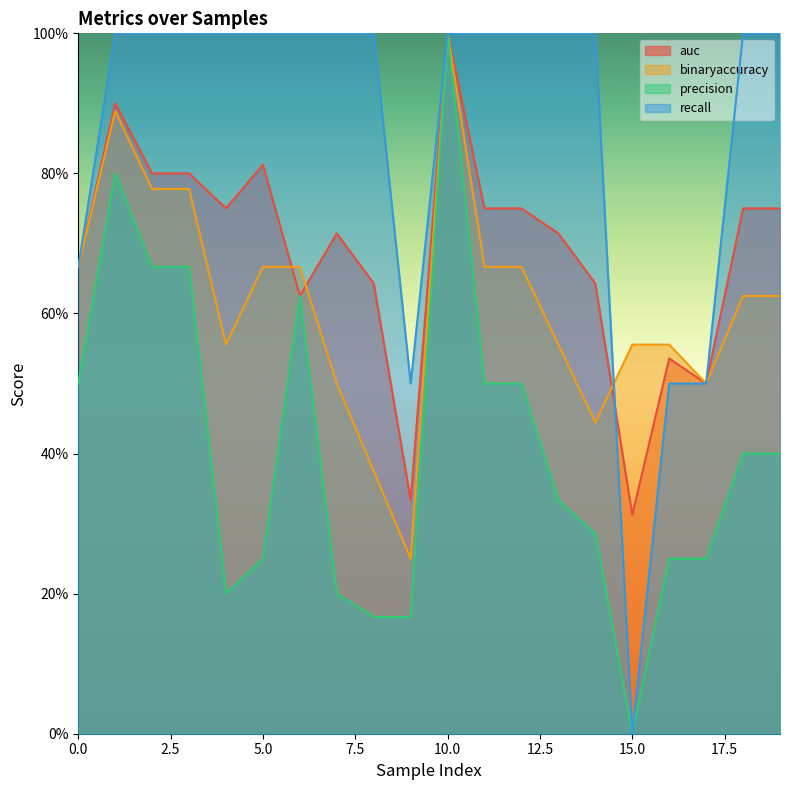

How many interior local peaks does the auc series have?

5